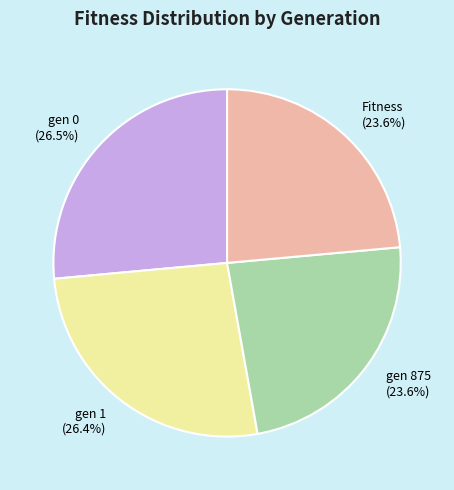

Is there any slice that represents more than half of the pie?

No